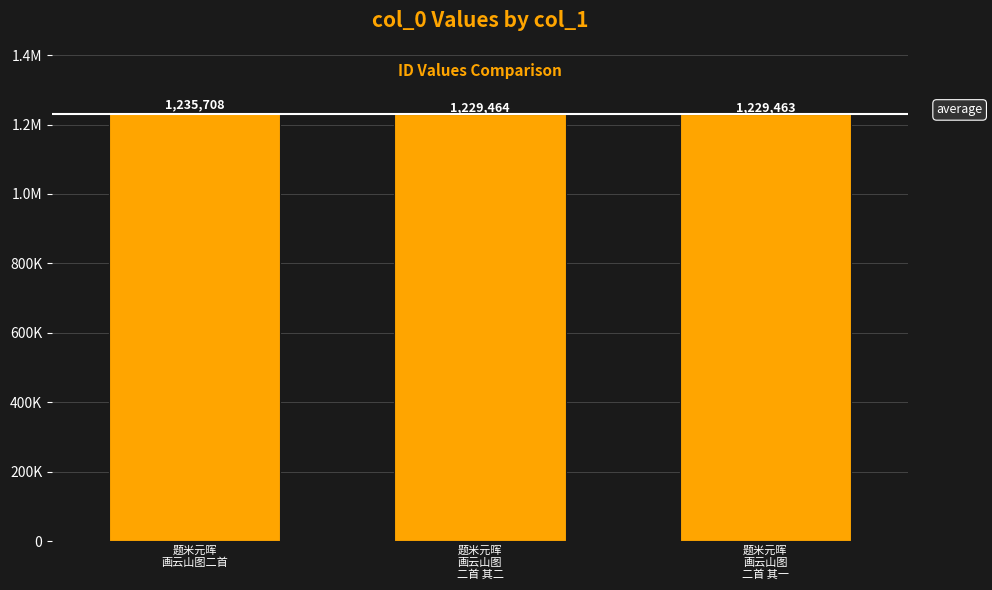

Are the bars horizontal?

No